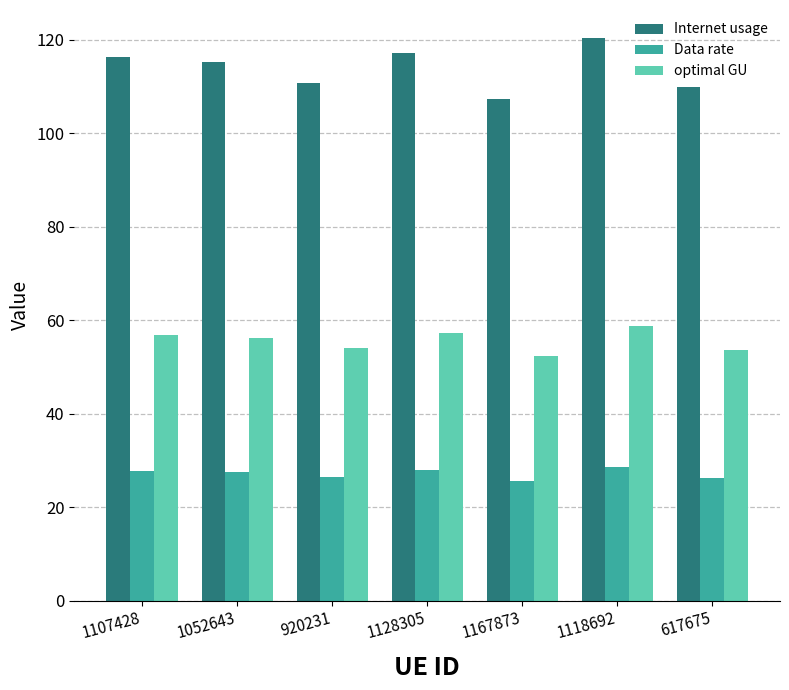

Does the chart contain any negative values?

No